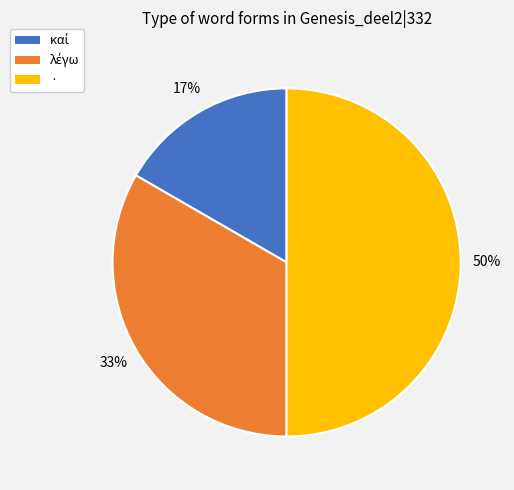

To the nearest percent, what percentage of the pie is ·?

50%